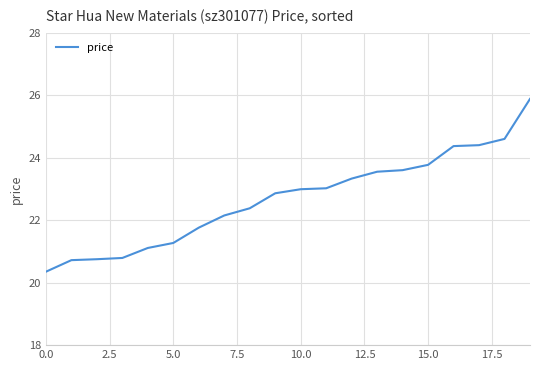

What is the minimum value shown in the chart?

20.4